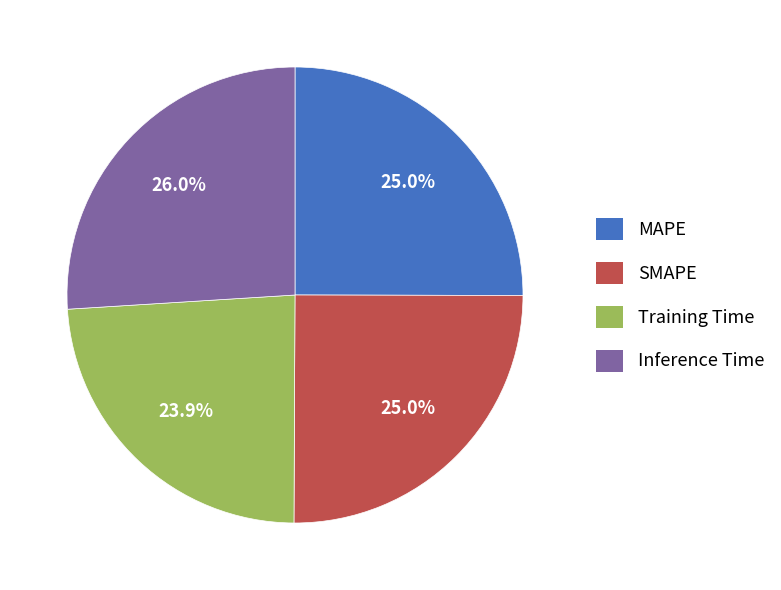

Which slice is the largest?

Inference Time